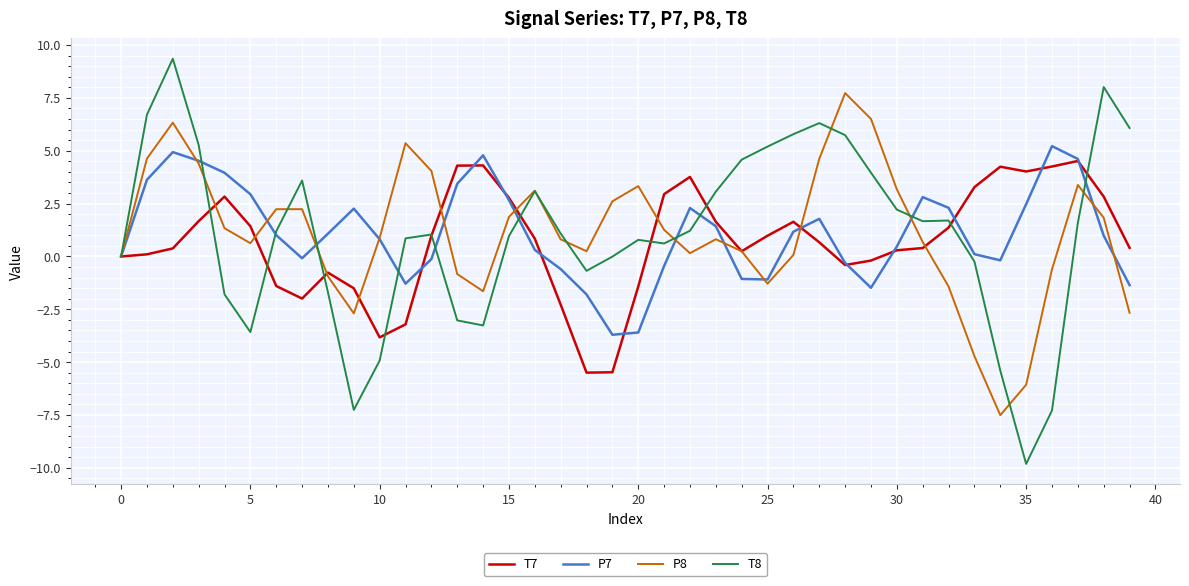

What is the smallest value displayed?

-9.8